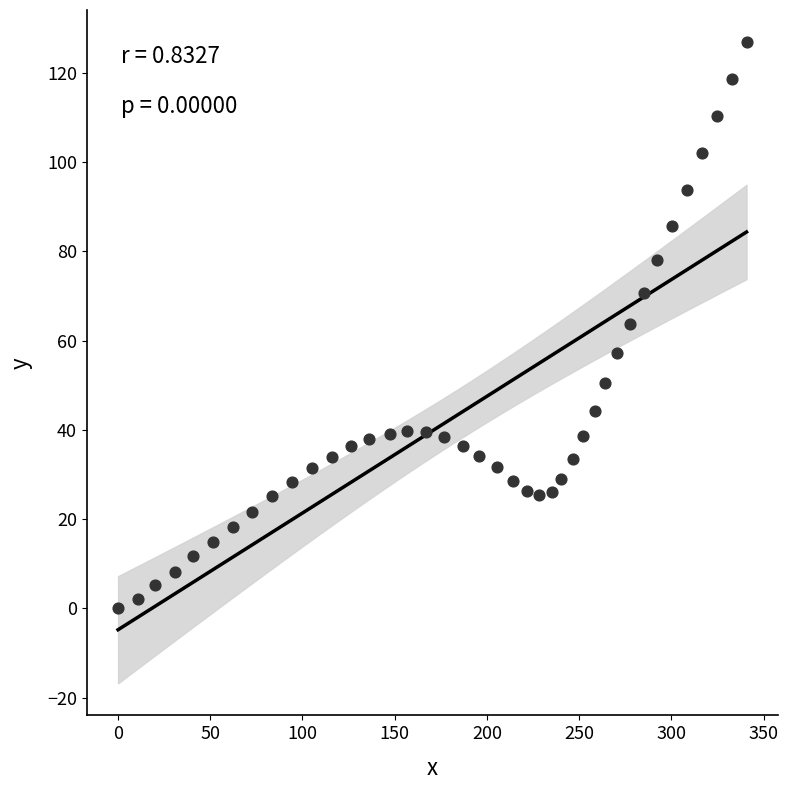

What is the range of X values (max minus min)?

340.8